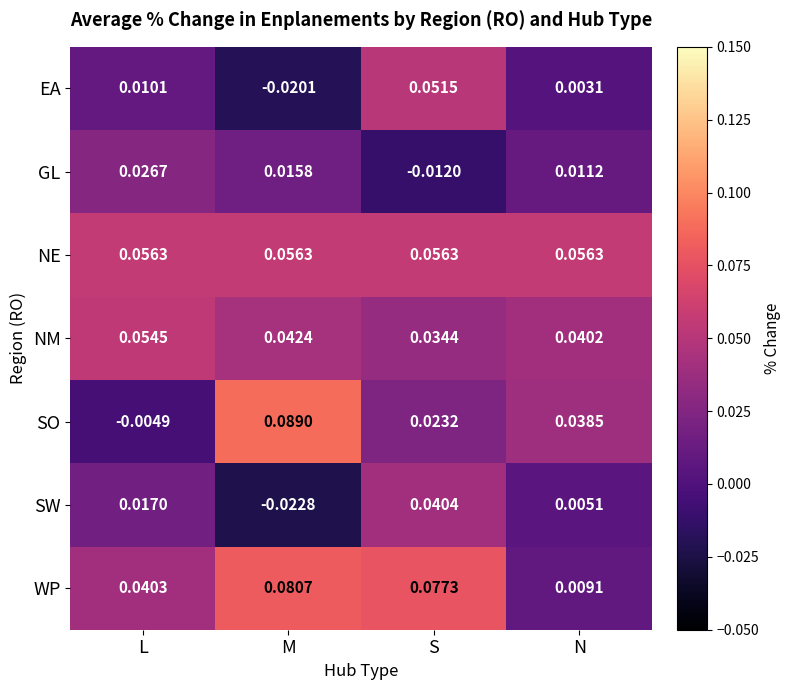

How many values in GL are above zero?

3